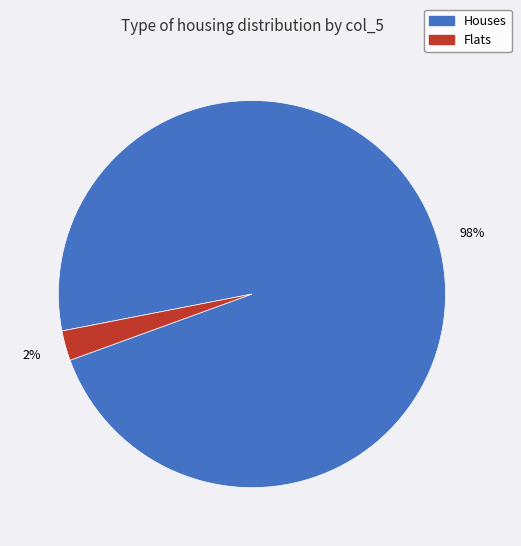

How many slices are in this pie chart?

2